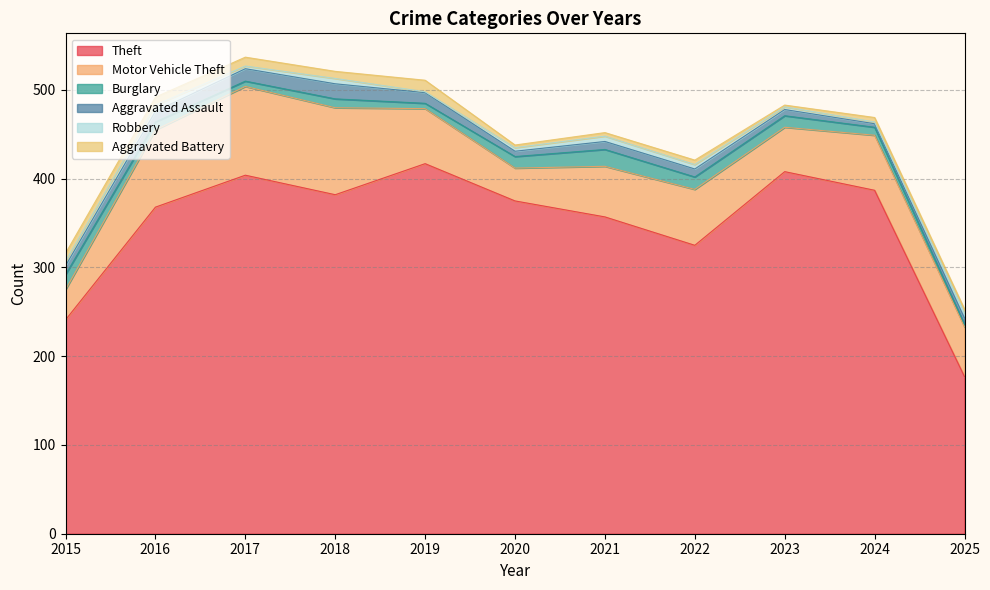

What is the difference between the maximum and minimum values in the Aggravated Battery series?

11